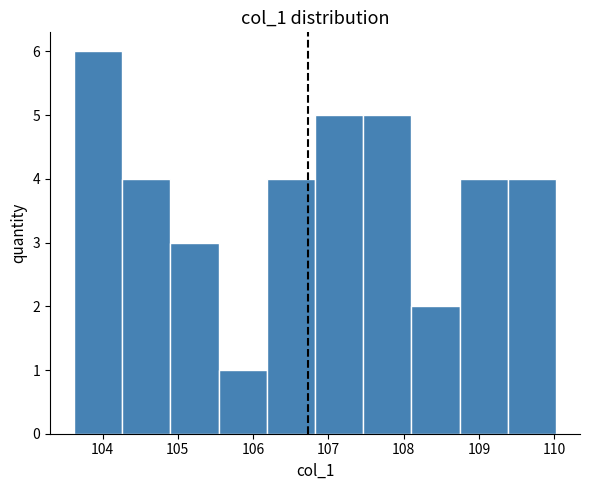

Reading left to right, transcribe this chart: for each bar, give the range it covers on the x-axis and its height. Neither the bar edges nor the heights are printed on the chart, so give them approximately, as read against the axes.

103.6 to 104.3: 6
104.3 to 104.9: 4
104.9 to 105.5: 3
105.5 to 106.2: 1
106.2 to 106.8: 4
106.8 to 107.5: 5
107.5 to 108.1: 5
108.1 to 108.7: 2
108.7 to 109.4: 4
109.4 to 110.0: 4